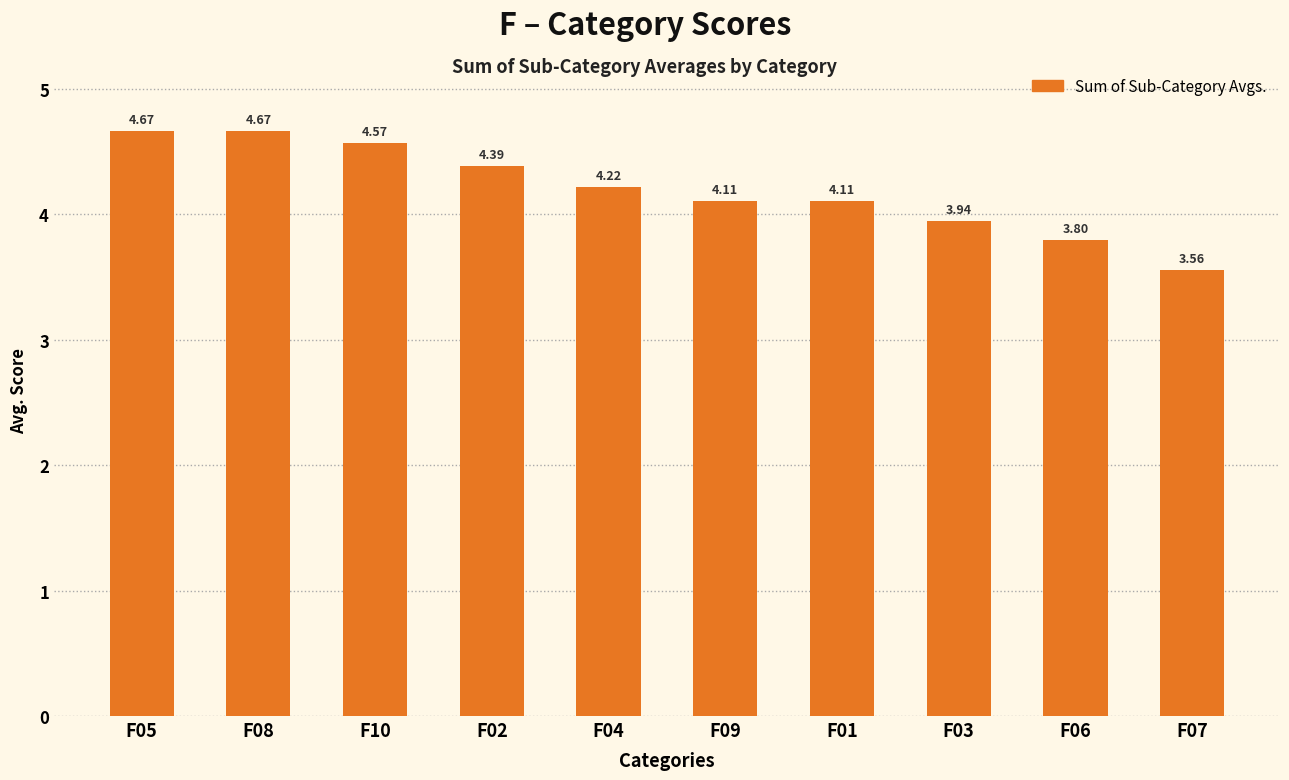

What is the sum of the values at F05 and F01?

8.8